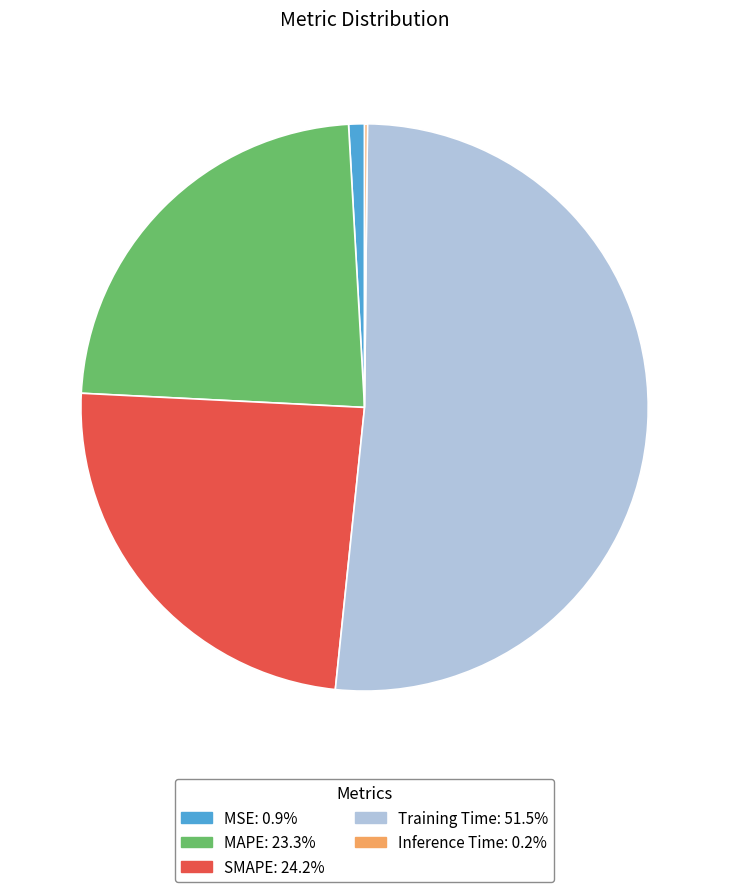

Which slice is the largest?

Training Time